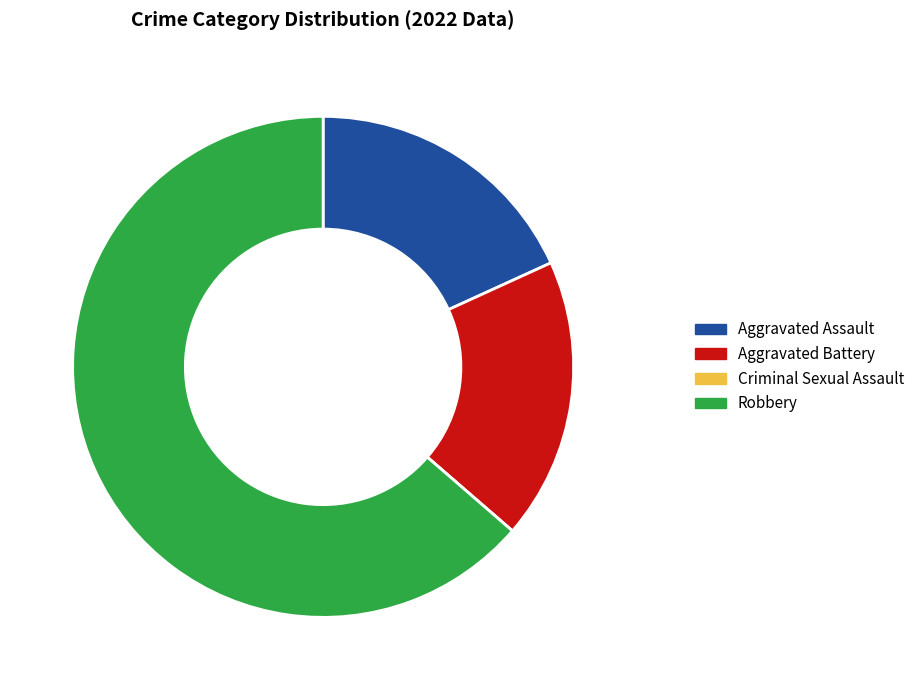

Do Aggravated Battery and Aggravated Assault together represent more than half of the pie?

No